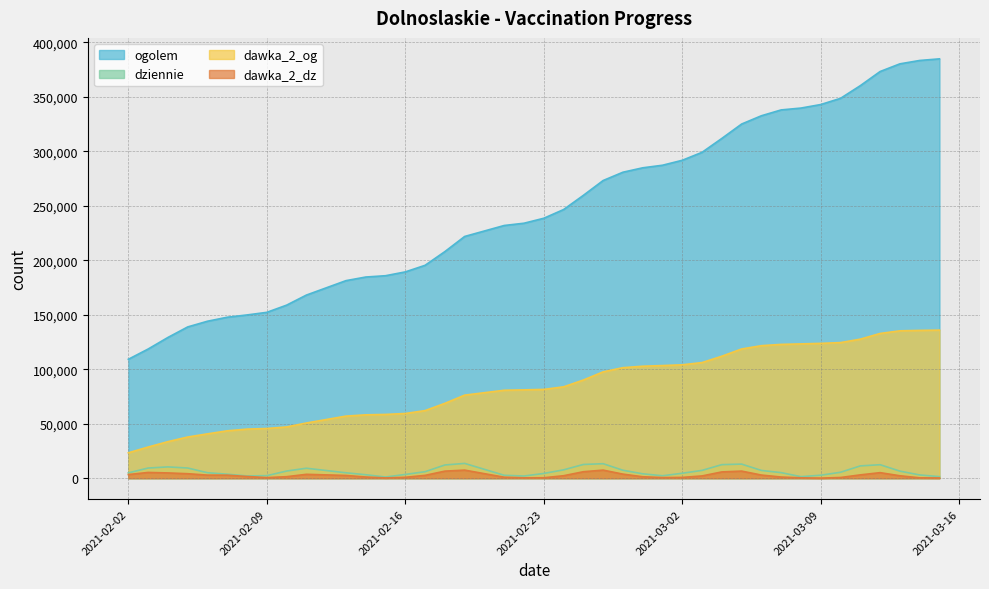

Does the chart have visible grid lines?

Yes